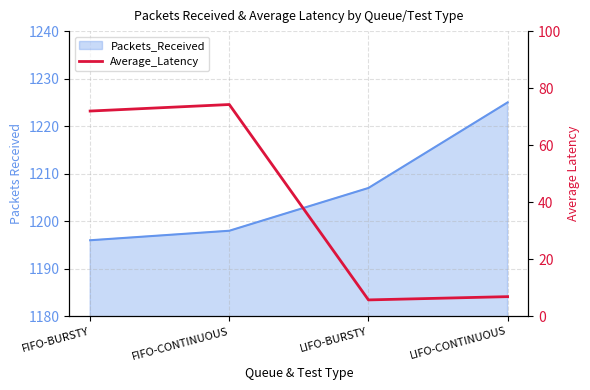

The chart shows a value of 2.2 at LIFO-BURSTY. True or false?

False